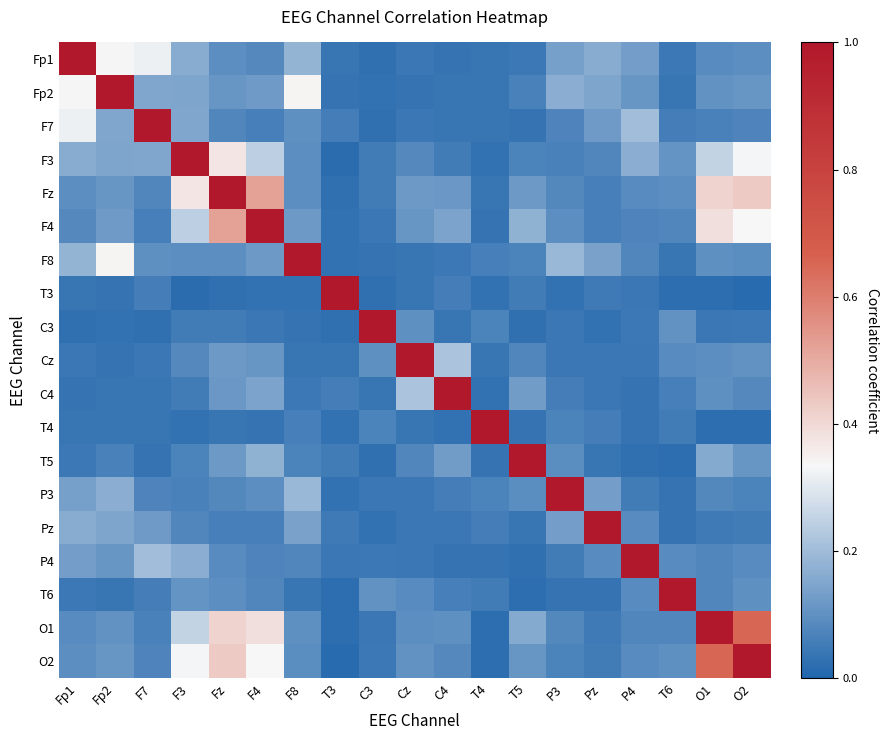

Reading left to right, what are all the values shown in this chart?

Fp1: Fp1=1.0	Fp2=0.3	F7=0.3	F3=0.2	Fz=0.1	F4=0.1	F8=0.2	T3=0.0	C3=0.0	Cz=0.0	C4=0.0	T4=0.0	T5=0.0	P3=0.1	Pz=0.2	P4=0.1	T6=0.0	O1=0.1	O2=0.1
Fp2: Fp1=0.3	Fp2=1.0	F7=0.2	F3=0.1	Fz=0.1	F4=0.1	F8=0.3	T3=0.0	C3=0.0	Cz=0.0	C4=0.0	T4=0.0	T5=0.1	P3=0.2	Pz=0.1	P4=0.1	T6=0.0	O1=0.1	O2=0.1
F7: Fp1=0.3	Fp2=0.2	F7=1.0	F3=0.1	Fz=0.1	F4=0.1	F8=0.1	T3=0.1	C3=0.0	Cz=0.0	C4=0.0	T4=0.0	T5=0.0	P3=0.1	Pz=0.1	P4=0.2	T6=0.1	O1=0.1	O2=0.1
F3: Fp1=0.2	Fp2=0.1	F7=0.1	F3=1.0	Fz=0.4	F4=0.2	F8=0.1	T3=0.0	C3=0.1	Cz=0.1	C4=0.1	T4=0.0	T5=0.1	P3=0.1	Pz=0.1	P4=0.2	T6=0.1	O1=0.3	O2=0.3
Fz: Fp1=0.1	Fp2=0.1	F7=0.1	F3=0.4	Fz=1.0	F4=0.5	F8=0.1	T3=0.0	C3=0.1	Cz=0.1	C4=0.1	T4=0.0	T5=0.1	P3=0.1	Pz=0.1	P4=0.1	T6=0.1	O1=0.4	O2=0.4
F4: Fp1=0.1	Fp2=0.1	F7=0.1	F3=0.2	Fz=0.5	F4=1.0	F8=0.1	T3=0.0	C3=0.0	Cz=0.1	C4=0.1	T4=0.0	T5=0.2	P3=0.1	Pz=0.1	P4=0.1	T6=0.1	O1=0.4	O2=0.3
F8: Fp1=0.2	Fp2=0.3	F7=0.1	F3=0.1	Fz=0.1	F4=0.1	F8=1.0	T3=0.0	C3=0.0	Cz=0.0	C4=0.0	T4=0.1	T5=0.1	P3=0.2	Pz=0.1	P4=0.1	T6=0.0	O1=0.1	O2=0.1
T3: Fp1=0.0	Fp2=0.0	F7=0.1	F3=0.0	Fz=0.0	F4=0.0	F8=0.0	T3=1.0	C3=0.0	Cz=0.0	C4=0.1	T4=0.0	T5=0.1	P3=0.0	Pz=0.1	P4=0.0	T6=0.0	O1=0.0	O2=0.0
C3: Fp1=0.0	Fp2=0.0	F7=0.0	F3=0.1	Fz=0.1	F4=0.0	F8=0.0	T3=0.0	C3=1.0	Cz=0.1	C4=0.0	T4=0.1	T5=0.0	P3=0.0	Pz=0.0	P4=0.0	T6=0.1	O1=0.0	O2=0.0
Cz: Fp1=0.0	Fp2=0.0	F7=0.0	F3=0.1	Fz=0.1	F4=0.1	F8=0.0	T3=0.0	C3=0.1	Cz=1.0	C4=0.2	T4=0.0	T5=0.1	P3=0.0	Pz=0.0	P4=0.0	T6=0.1	O1=0.1	O2=0.1
C4: Fp1=0.0	Fp2=0.0	F7=0.0	F3=0.1	Fz=0.1	F4=0.1	F8=0.0	T3=0.1	C3=0.0	Cz=0.2	C4=1.0	T4=0.0	T5=0.1	P3=0.1	Pz=0.0	P4=0.0	T6=0.1	O1=0.1	O2=0.1
T4: Fp1=0.0	Fp2=0.0	F7=0.0	F3=0.0	Fz=0.0	F4=0.0	F8=0.1	T3=0.0	C3=0.1	Cz=0.0	C4=0.0	T4=1.0	T5=0.0	P3=0.1	Pz=0.1	P4=0.0	T6=0.1	O1=0.0	O2=0.0
T5: Fp1=0.0	Fp2=0.1	F7=0.0	F3=0.1	Fz=0.1	F4=0.2	F8=0.1	T3=0.1	C3=0.0	Cz=0.1	C4=0.1	T4=0.0	T5=1.0	P3=0.1	Pz=0.0	P4=0.0	T6=0.0	O1=0.2	O2=0.1
P3: Fp1=0.1	Fp2=0.2	F7=0.1	F3=0.1	Fz=0.1	F4=0.1	F8=0.2	T3=0.0	C3=0.0	Cz=0.0	C4=0.1	T4=0.1	T5=0.1	P3=1.0	Pz=0.1	P4=0.1	T6=0.0	O1=0.1	O2=0.1
Pz: Fp1=0.2	Fp2=0.1	F7=0.1	F3=0.1	Fz=0.1	F4=0.1	F8=0.1	T3=0.1	C3=0.0	Cz=0.0	C4=0.0	T4=0.1	T5=0.0	P3=0.1	Pz=1.0	P4=0.1	T6=0.0	O1=0.1	O2=0.1
P4: Fp1=0.1	Fp2=0.1	F7=0.2	F3=0.2	Fz=0.1	F4=0.1	F8=0.1	T3=0.0	C3=0.0	Cz=0.0	C4=0.0	T4=0.0	T5=0.0	P3=0.1	Pz=0.1	P4=1.0	T6=0.1	O1=0.1	O2=0.1
T6: Fp1=0.0	Fp2=0.0	F7=0.1	F3=0.1	Fz=0.1	F4=0.1	F8=0.0	T3=0.0	C3=0.1	Cz=0.1	C4=0.1	T4=0.1	T5=0.0	P3=0.0	Pz=0.0	P4=0.1	T6=1.0	O1=0.1	O2=0.1
O1: Fp1=0.1	Fp2=0.1	F7=0.1	F3=0.3	Fz=0.4	F4=0.4	F8=0.1	T3=0.0	C3=0.0	Cz=0.1	C4=0.1	T4=0.0	T5=0.2	P3=0.1	Pz=0.1	P4=0.1	T6=0.1	O1=1.0	O2=0.7
O2: Fp1=0.1	Fp2=0.1	F7=0.1	F3=0.3	Fz=0.4	F4=0.3	F8=0.1	T3=0.0	C3=0.0	Cz=0.1	C4=0.1	T4=0.0	T5=0.1	P3=0.1	Pz=0.1	P4=0.1	T6=0.1	O1=0.7	O2=1.0